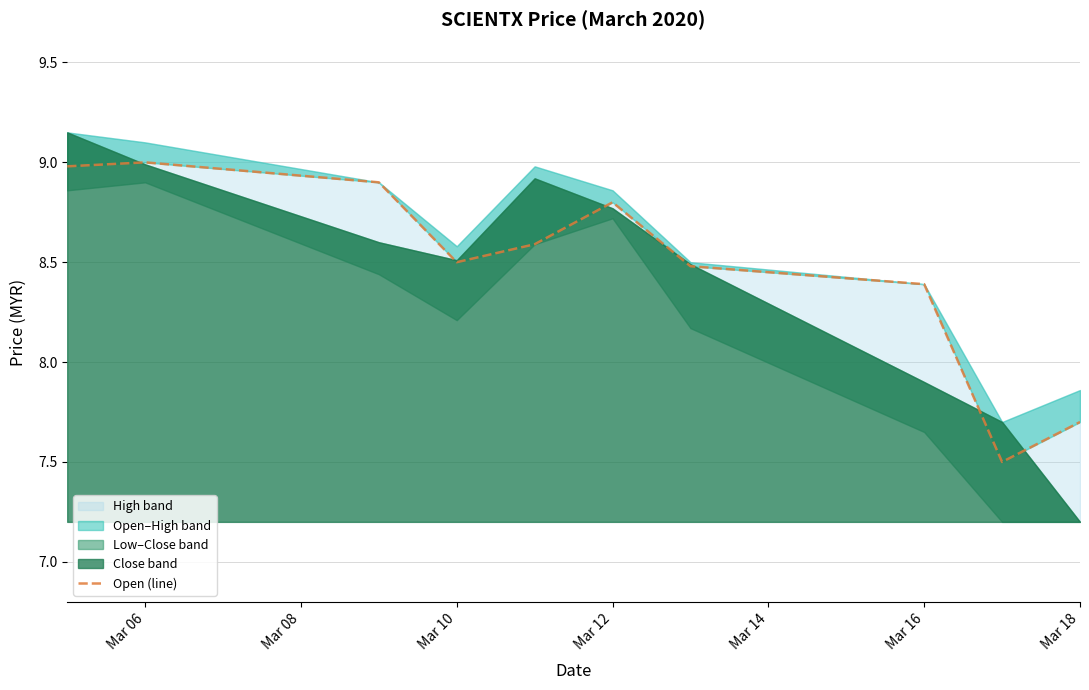

Count the number of values greater than 8.

8